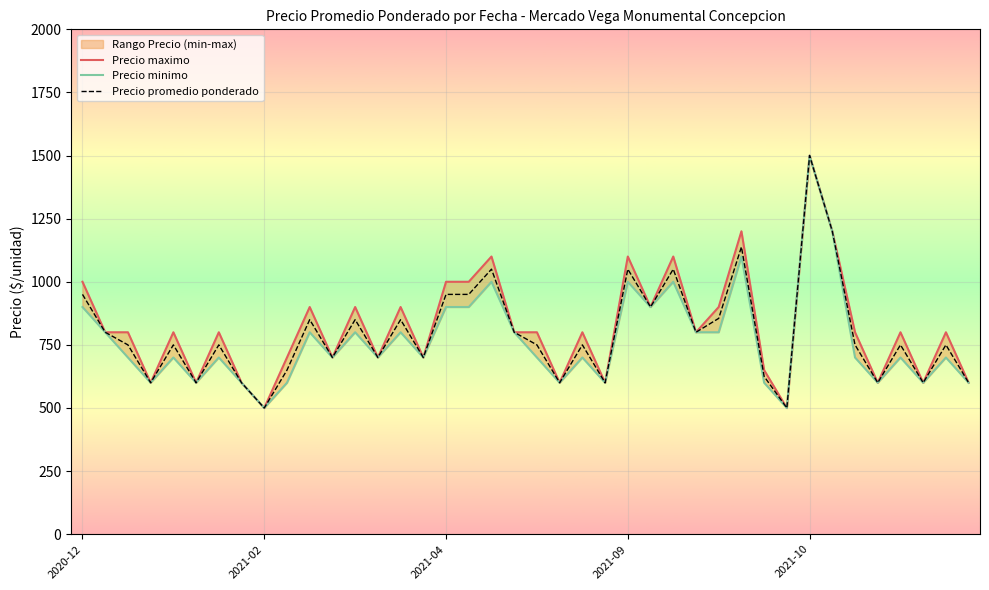

The value of Precio maximo at 7 is 600. True or false?

True